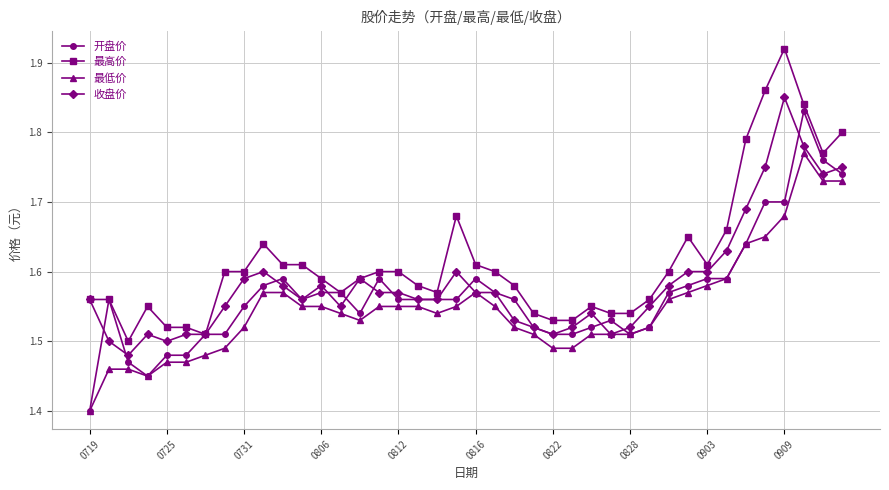

True or false: 最低价 has more than 1 points higher than both neighbors.

True